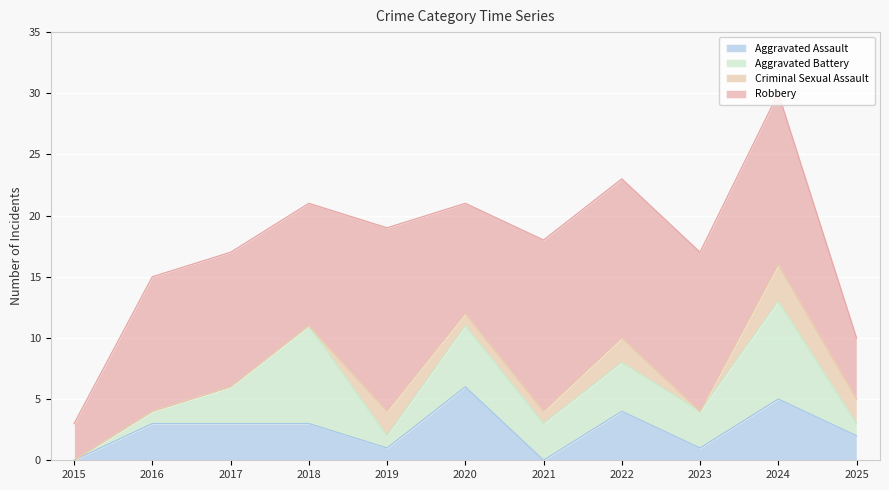

How many data points in Aggravated Assault are above 3?

3